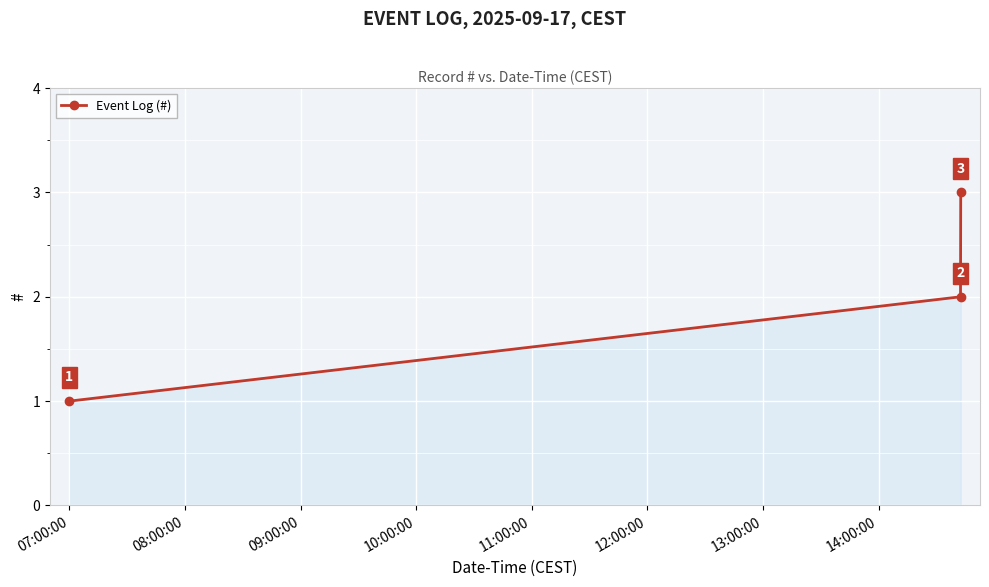

Reading left to right, what are all the values shown in this chart?

1	2	3